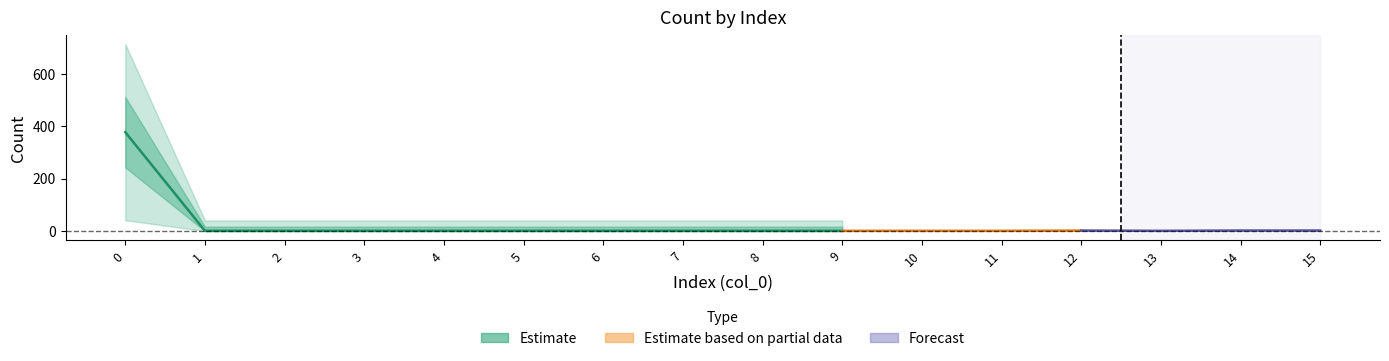

At which category does the data reach its first local valley?

13